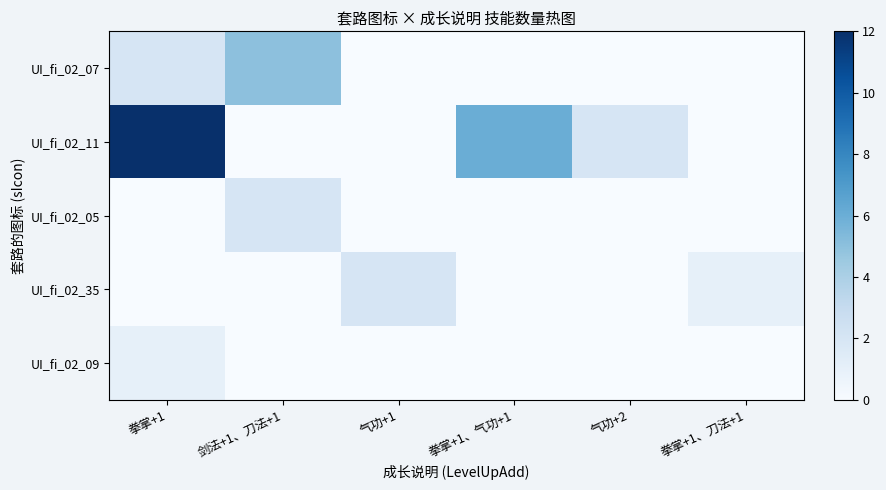

Rank the series at 气功+2 from highest to lowest value.

UI_fi_02_11, UI_fi_02_07, UI_fi_02_05, UI_fi_02_35, UI_fi_02_09